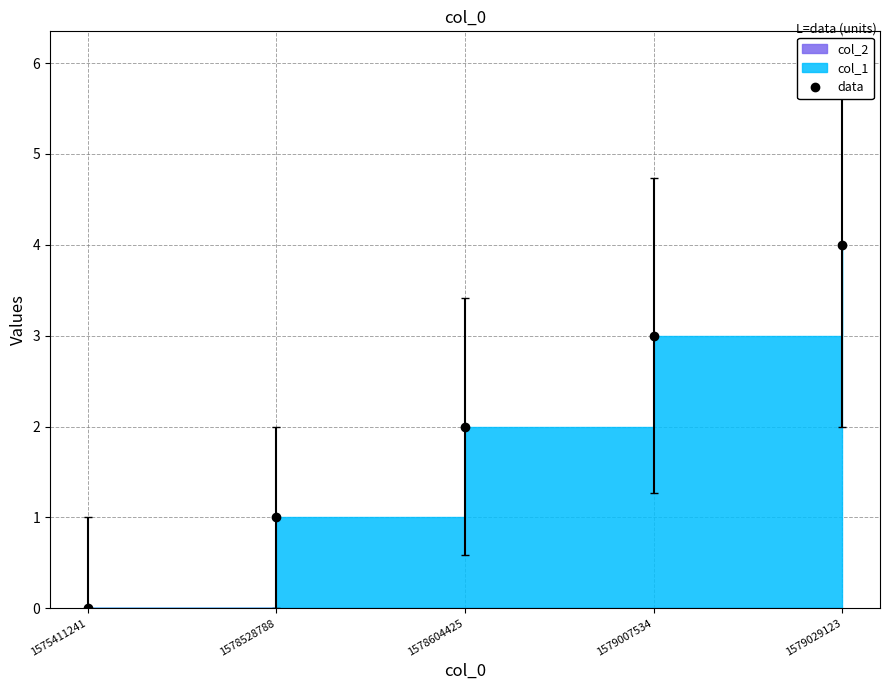

What is the sum of the values at 1579029123 and 1578528788?

5